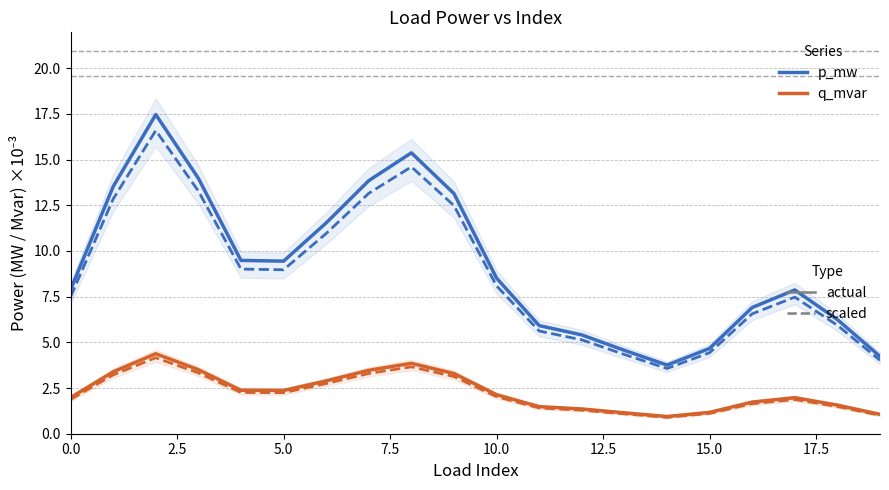

What is the difference between the q_mvar values at 18 and 13?

0.4